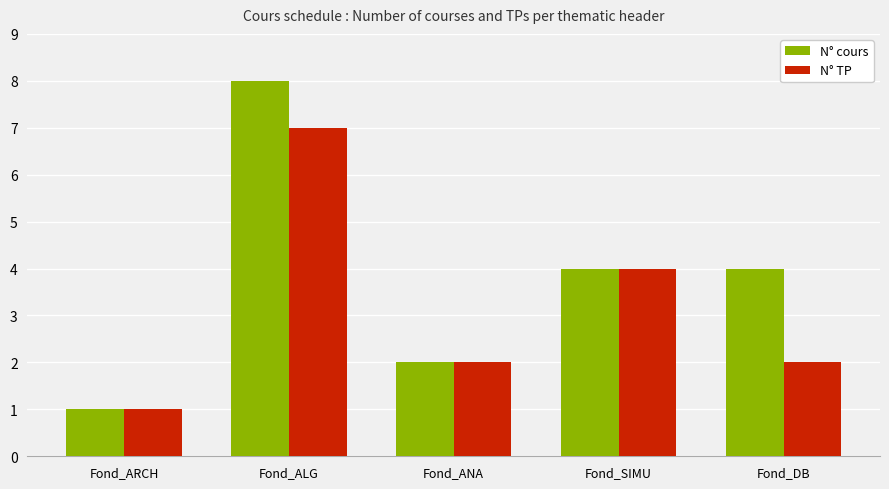

How many categories are shown in the chart?

5